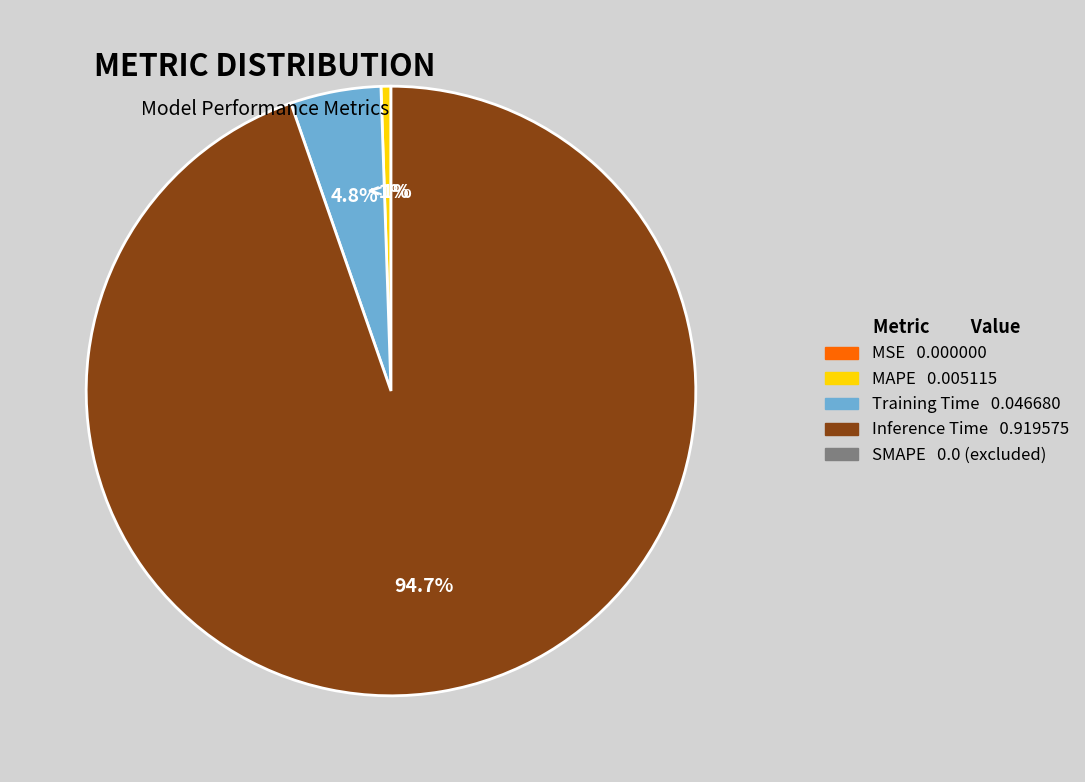

Is there any slice that represents more than half of the pie?

Yes